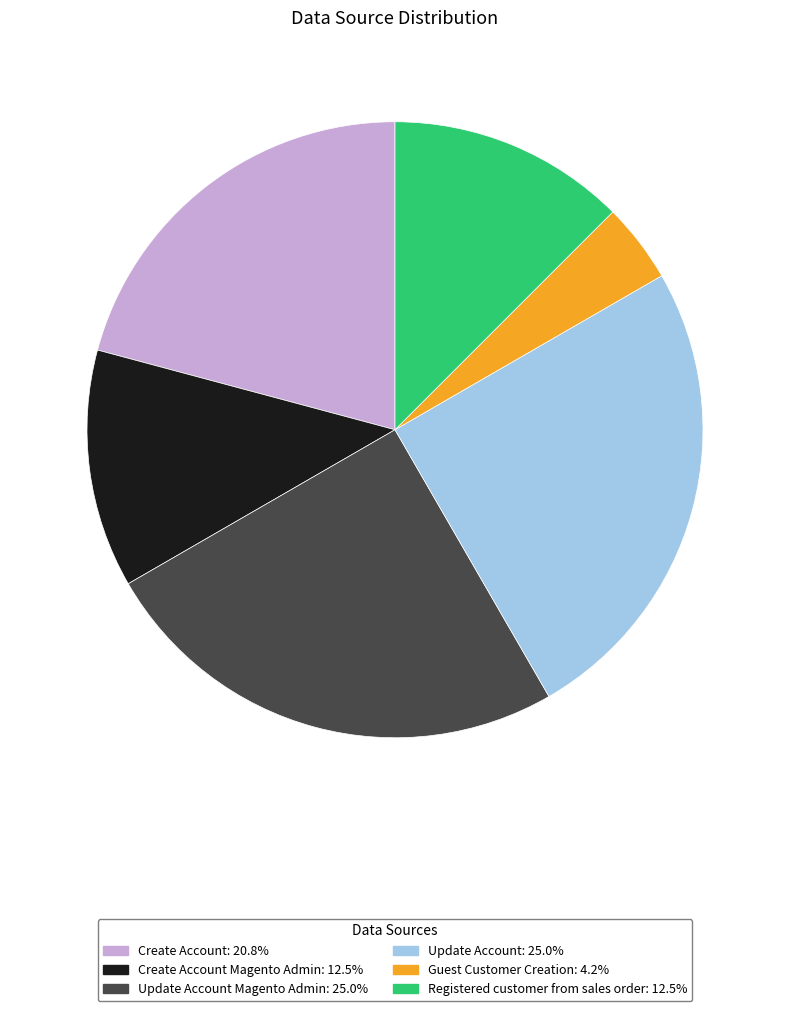

Is there a majority slice in this chart?

No